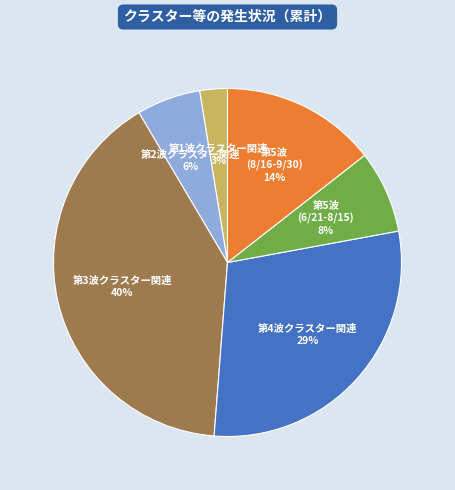

Does any single category account for the majority?

No